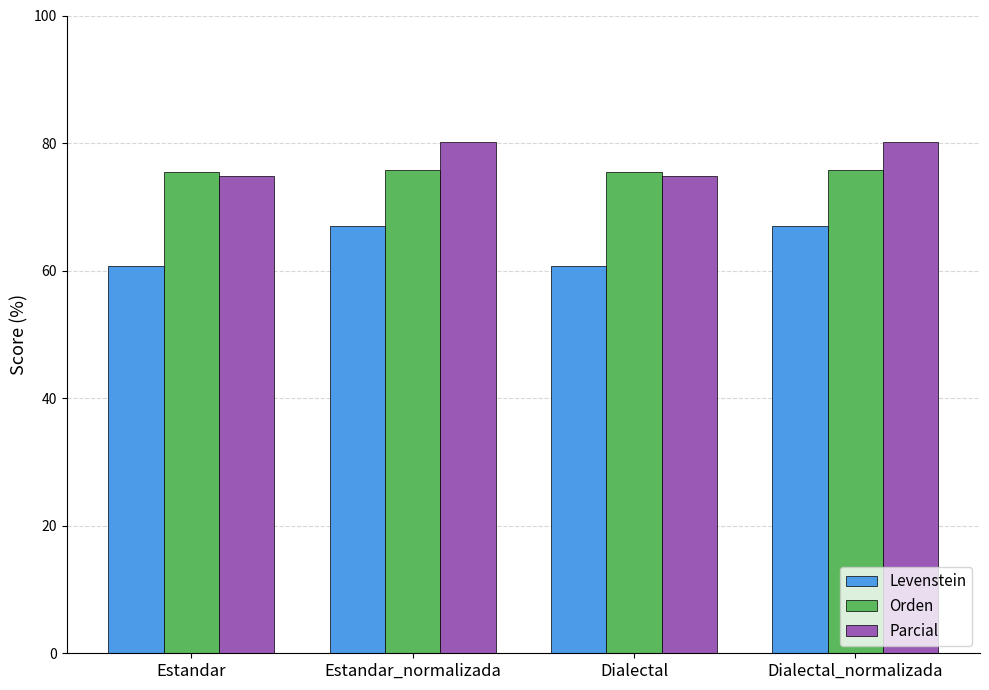

What is the maximum value shown in the chart?

80.1